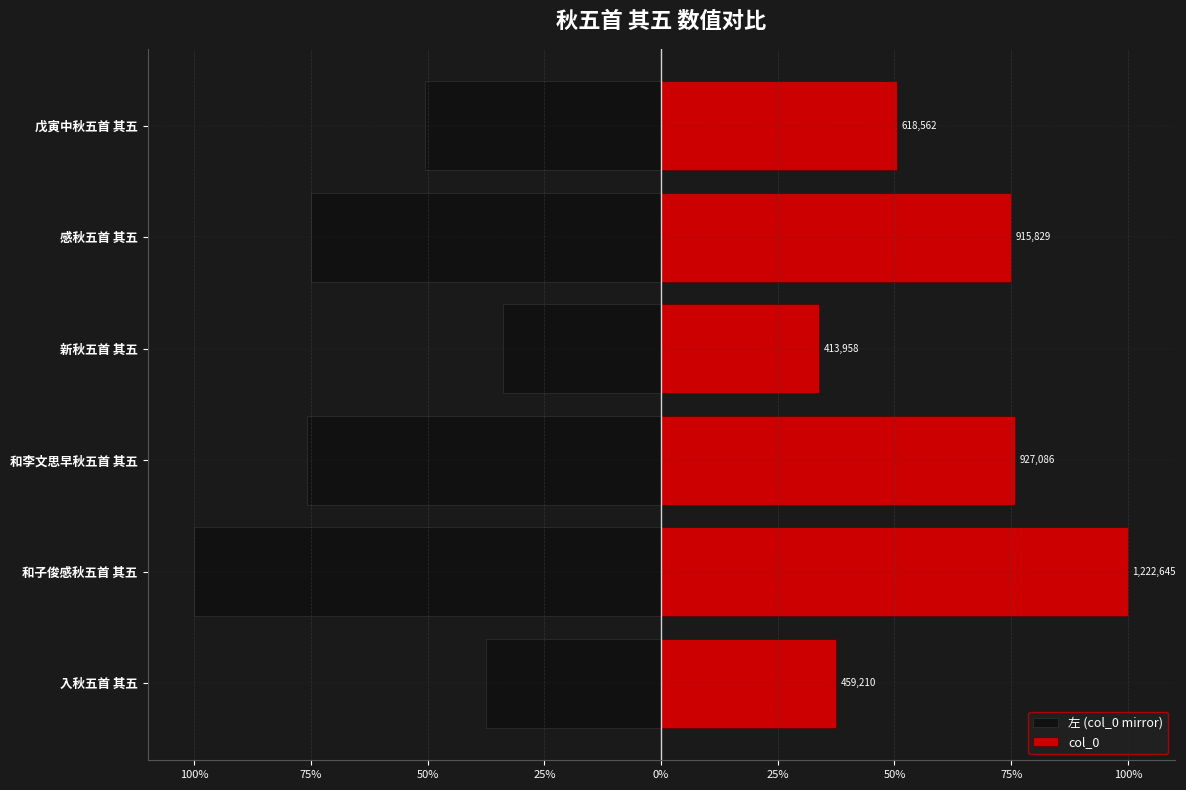

How many data points does each series have?

6